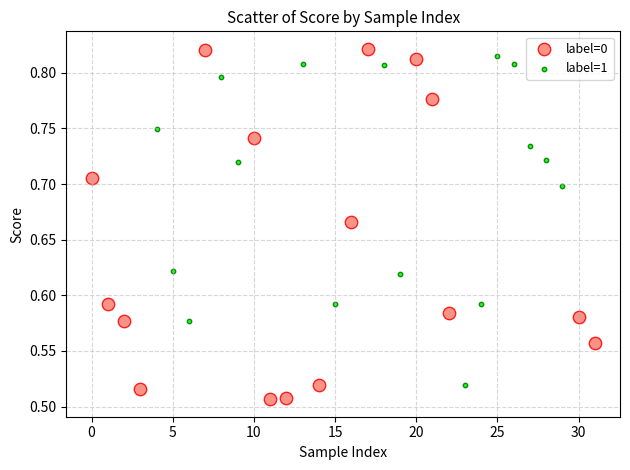

Which series has the widest spread of Y values?

label=0